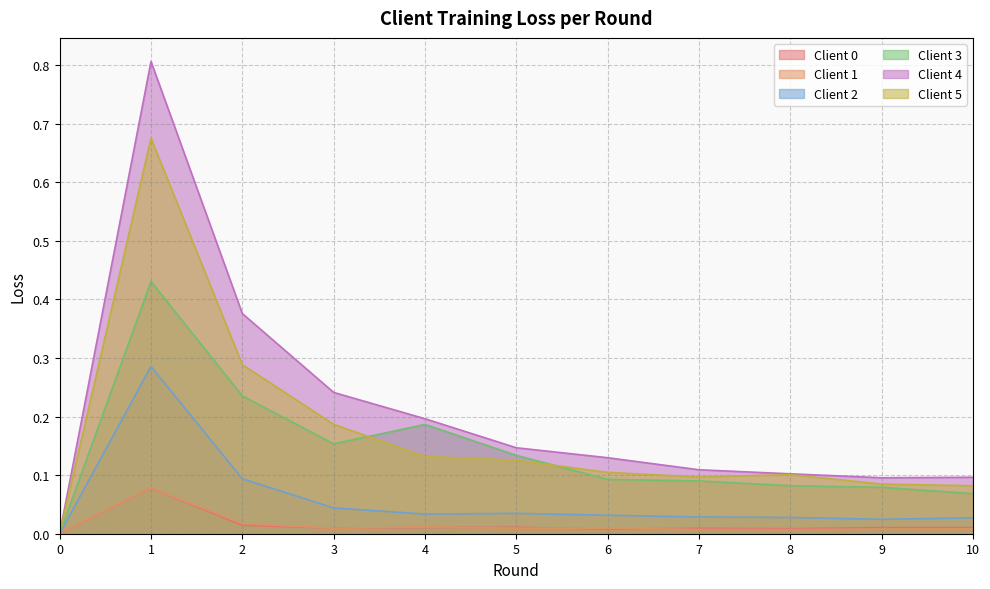

What is the difference between the second highest and second lowest values in the Client 5 series?

0.2